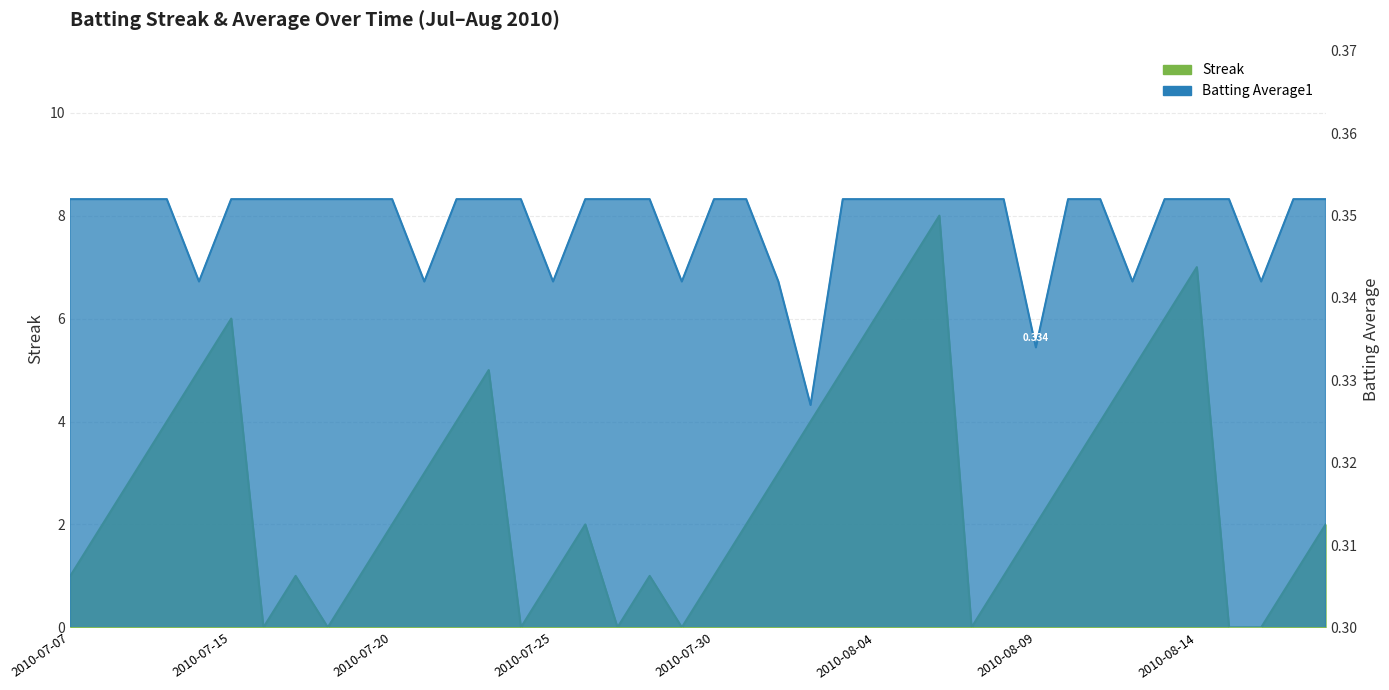

Does the chart have visible grid lines?

Yes